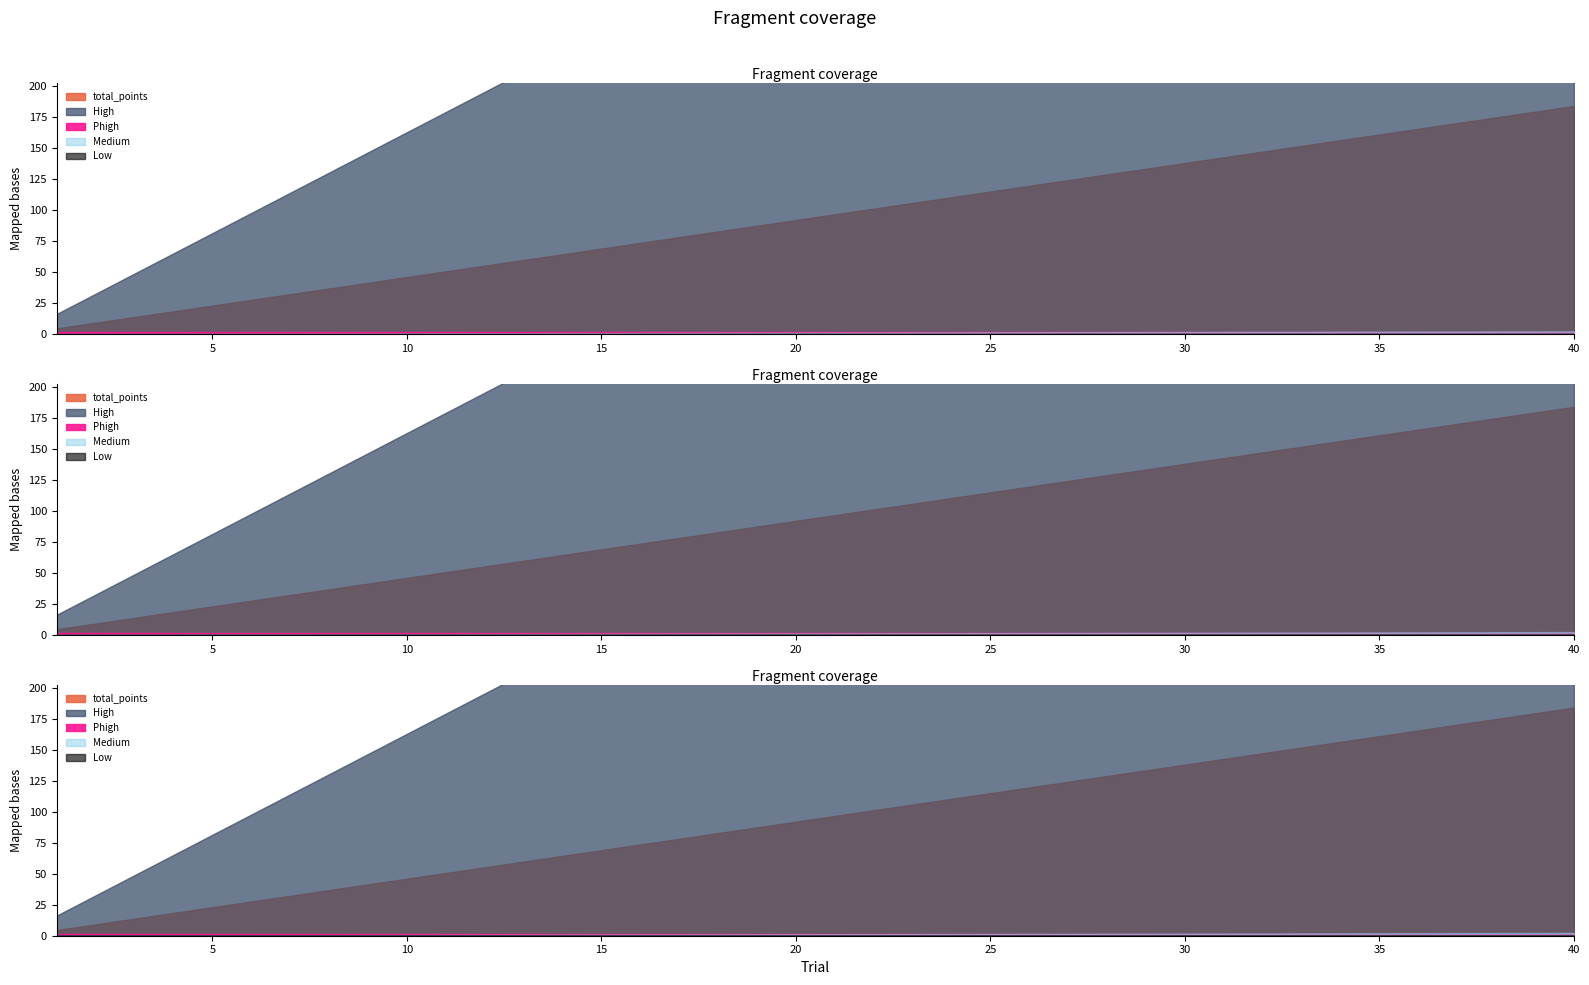

True or false: total_points and Medium intersect in this chart.

False